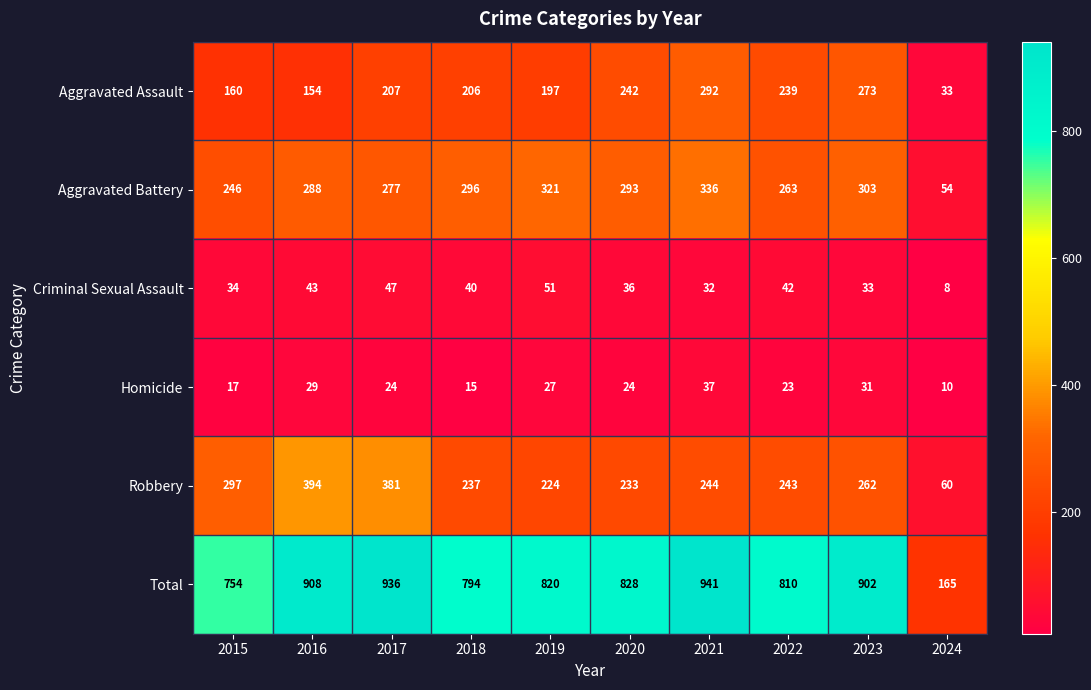

The Aggravated Assault series shows 206 at 2018. True or false?

True